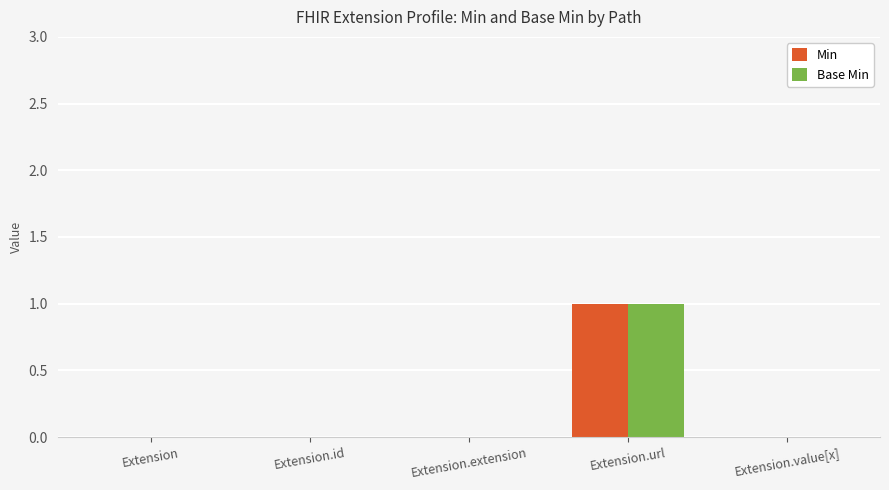

How many data points does each series have?

5